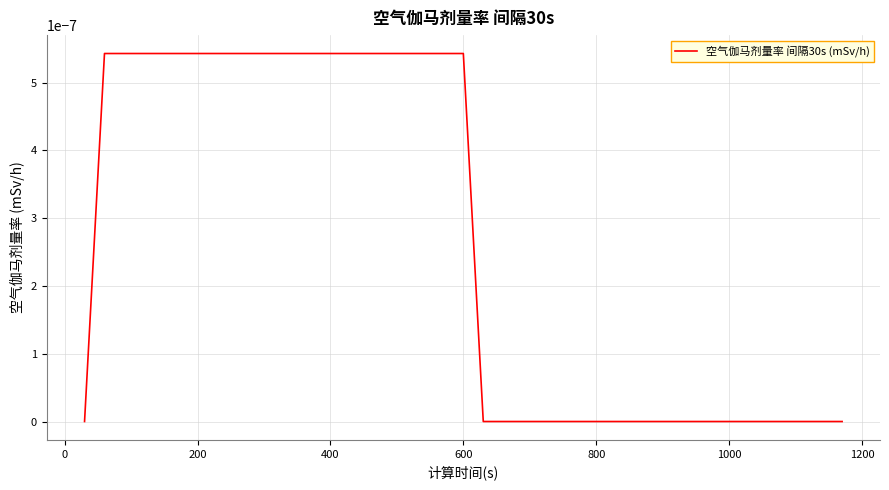

Count the number of data series in this chart.

1